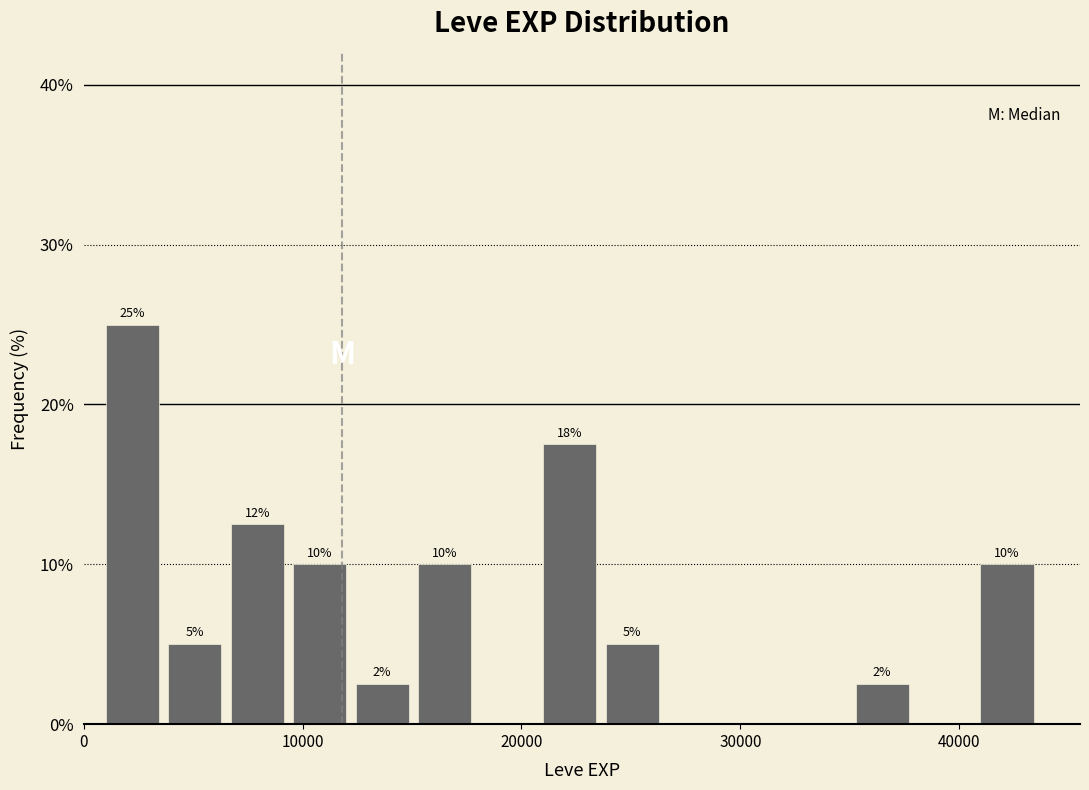

Around what value on the x-axis is the tallest bar? Give the approximate position of its centre, as read against the axis.

2000